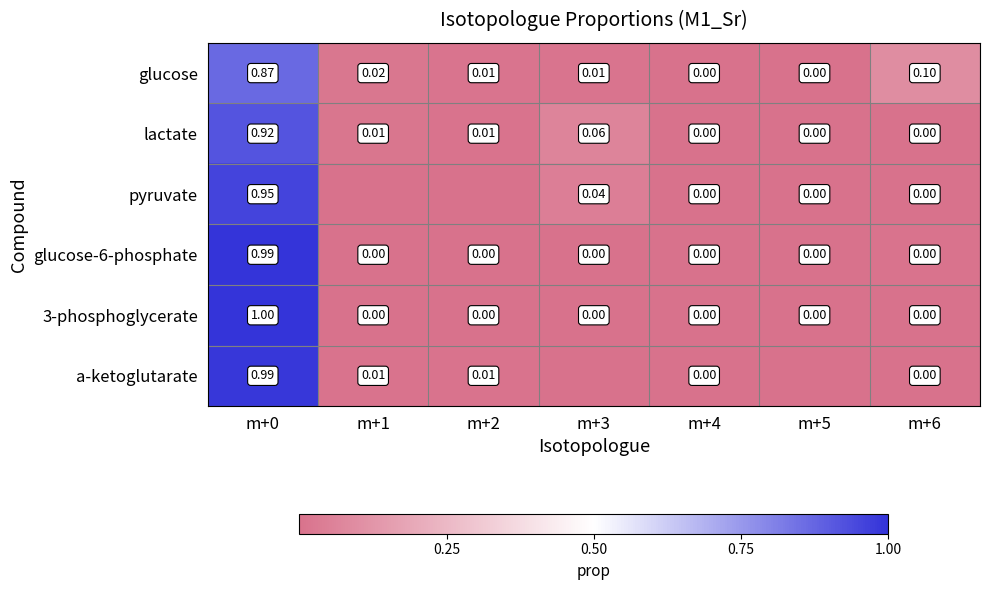

How many data points in lactate are above 0?

4